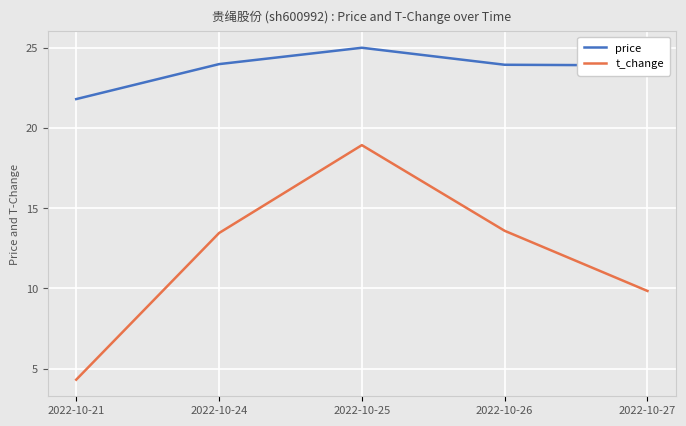

The price series shows 23.9 at 2022-10-27. True or false?

True